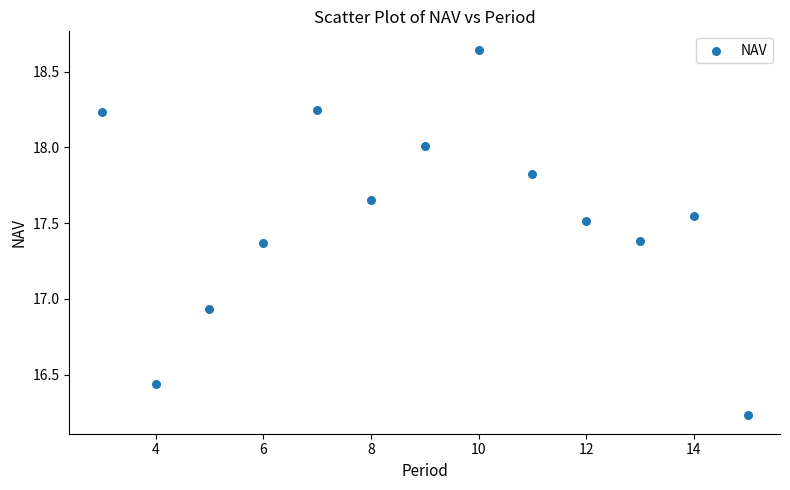

What is the range of X values (max minus min)?

12.0